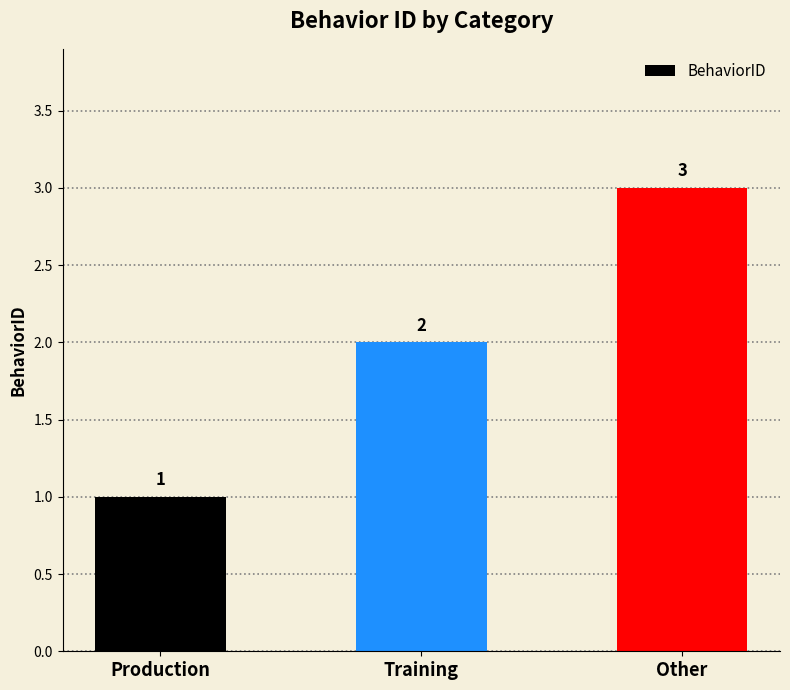

Are the bars horizontal?

No